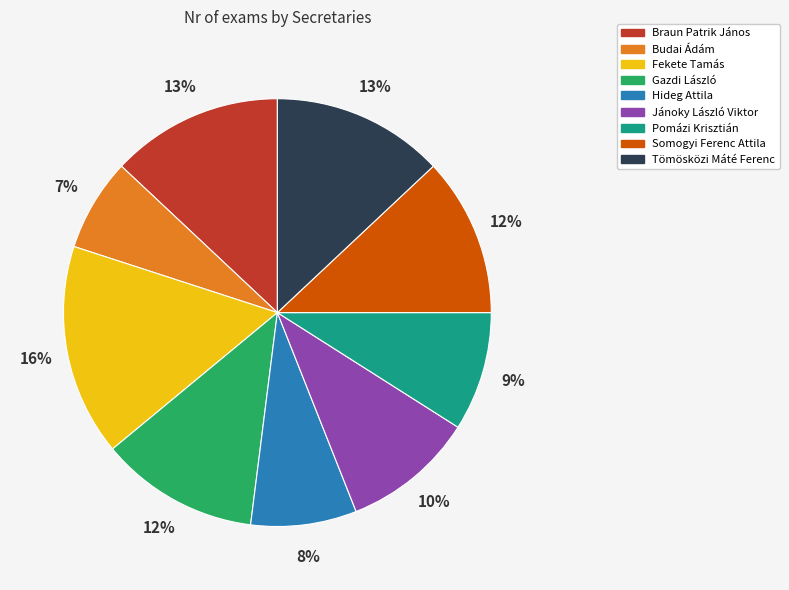

Is there a majority slice in this chart?

No